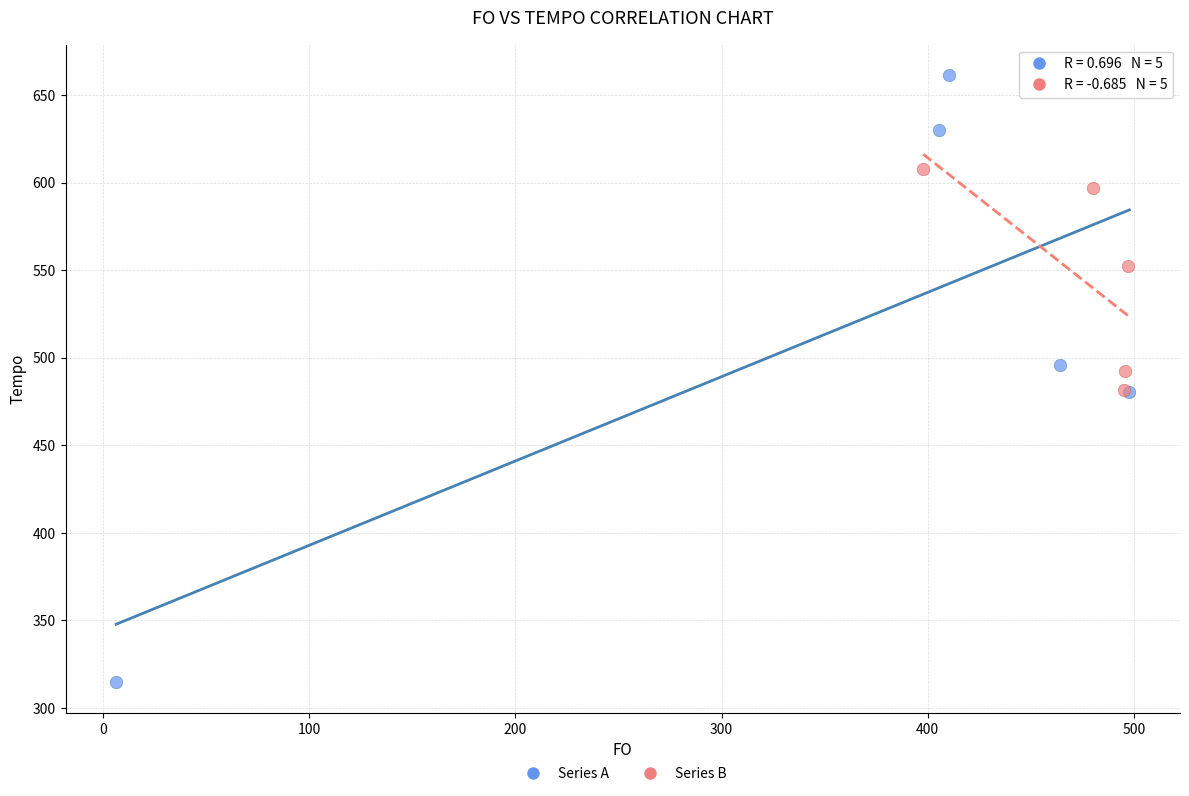

Which series has the largest Y range (max minus min)?

Series A